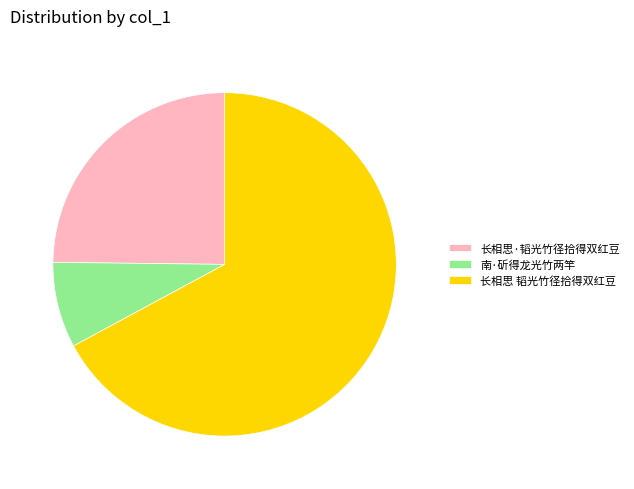

Which category has the biggest portion of the pie?

长相思 韬光竹径拾得双红豆